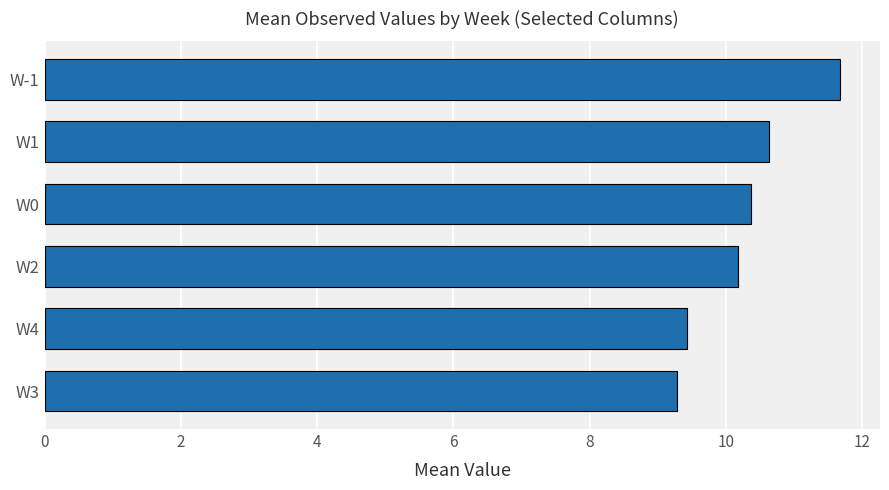

List the labels in order of value, smallest first.

W3, W4, W2, W0, W1, W-1